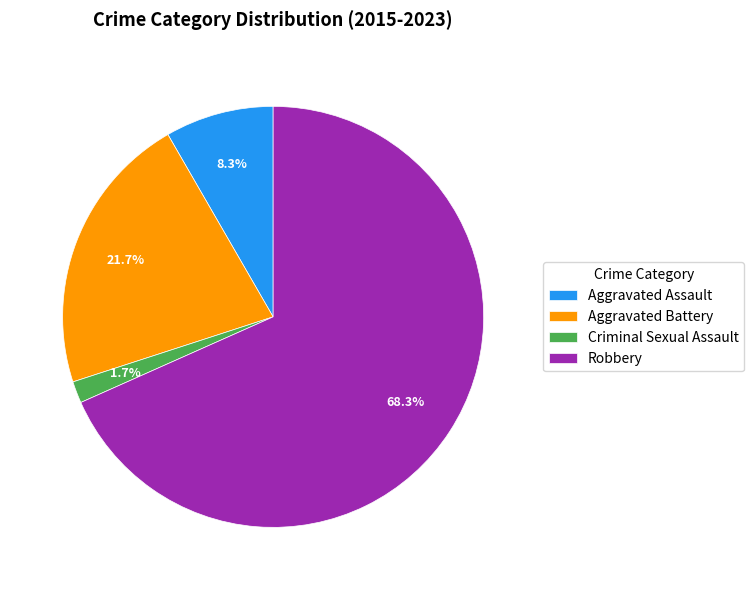

To the nearest percent, what percentage of the pie is Aggravated Assault?

8%